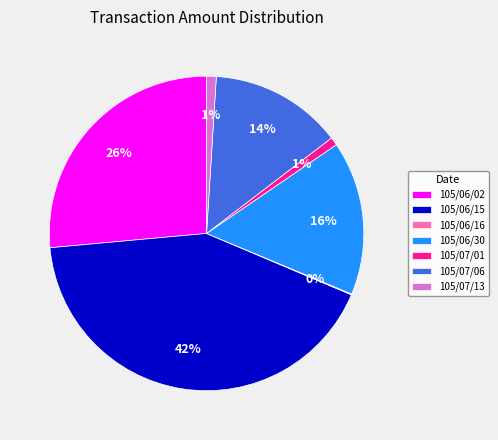

To the nearest percent, what percentage of the pie is 105/06/02?

26%